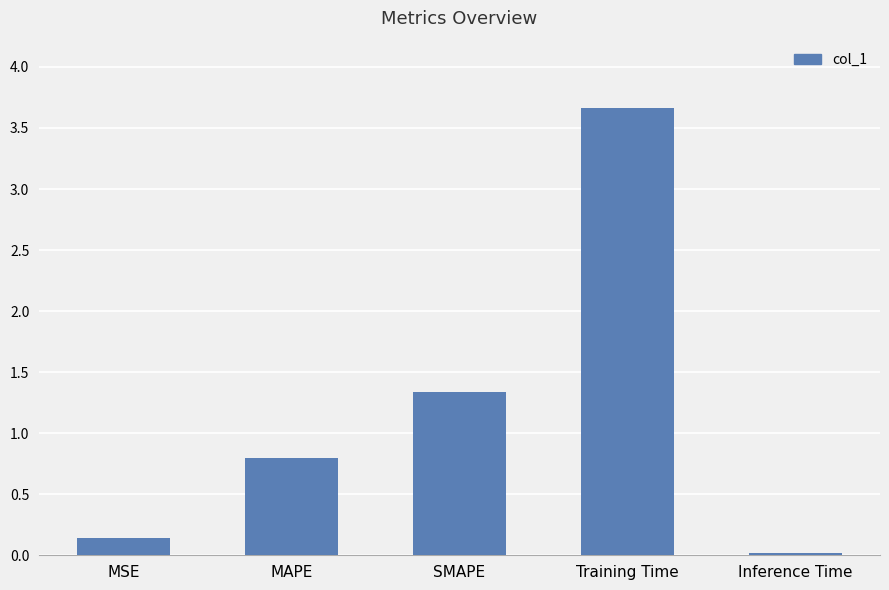

What position from the left is MAPE?

2